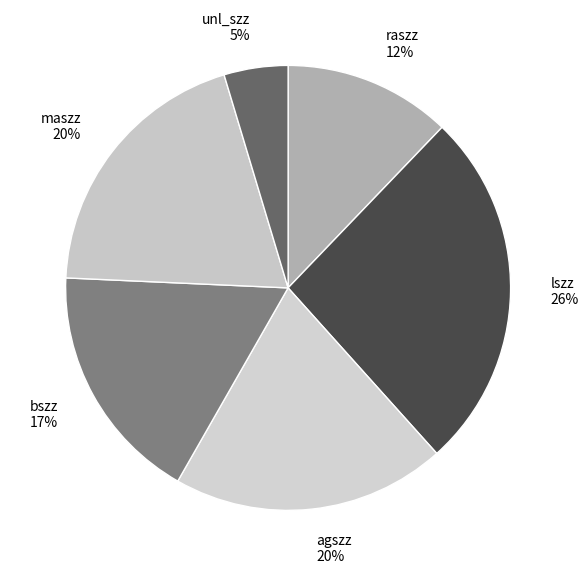

What is the smallest slice in the pie chart?

unl_szz